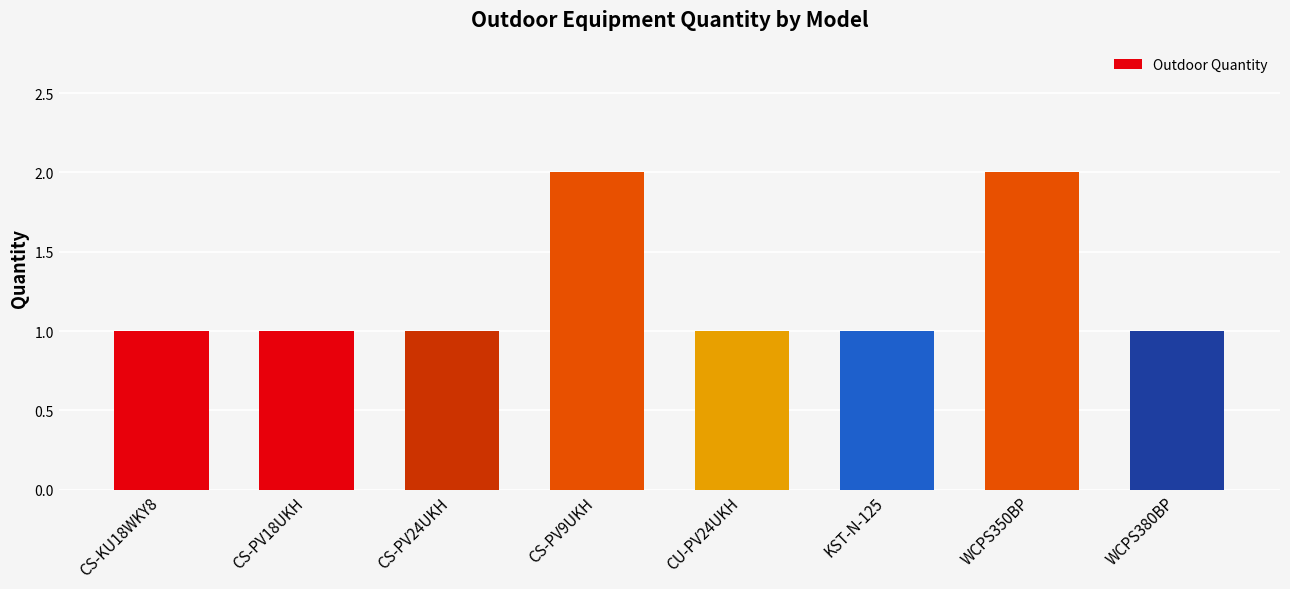

What is the ratio of the value at CS-PV18UKH to the value at WCPS350BP?

0.5